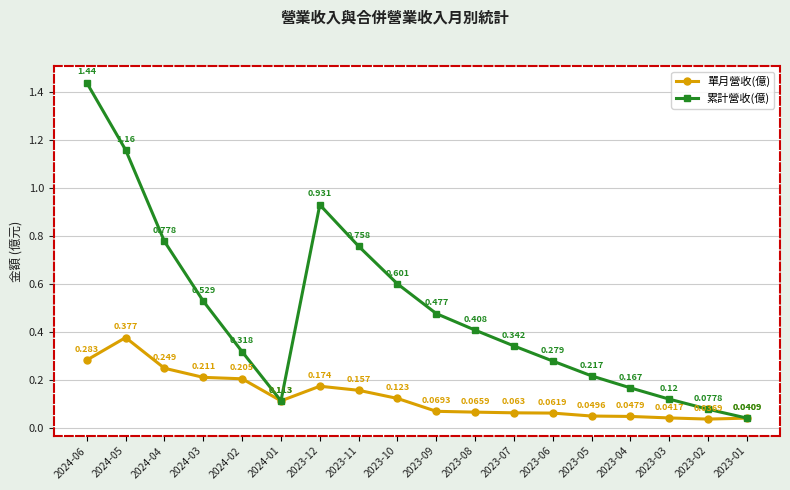

What is the difference between the second highest and minimum values in the 累計營收(億) series?

1.1